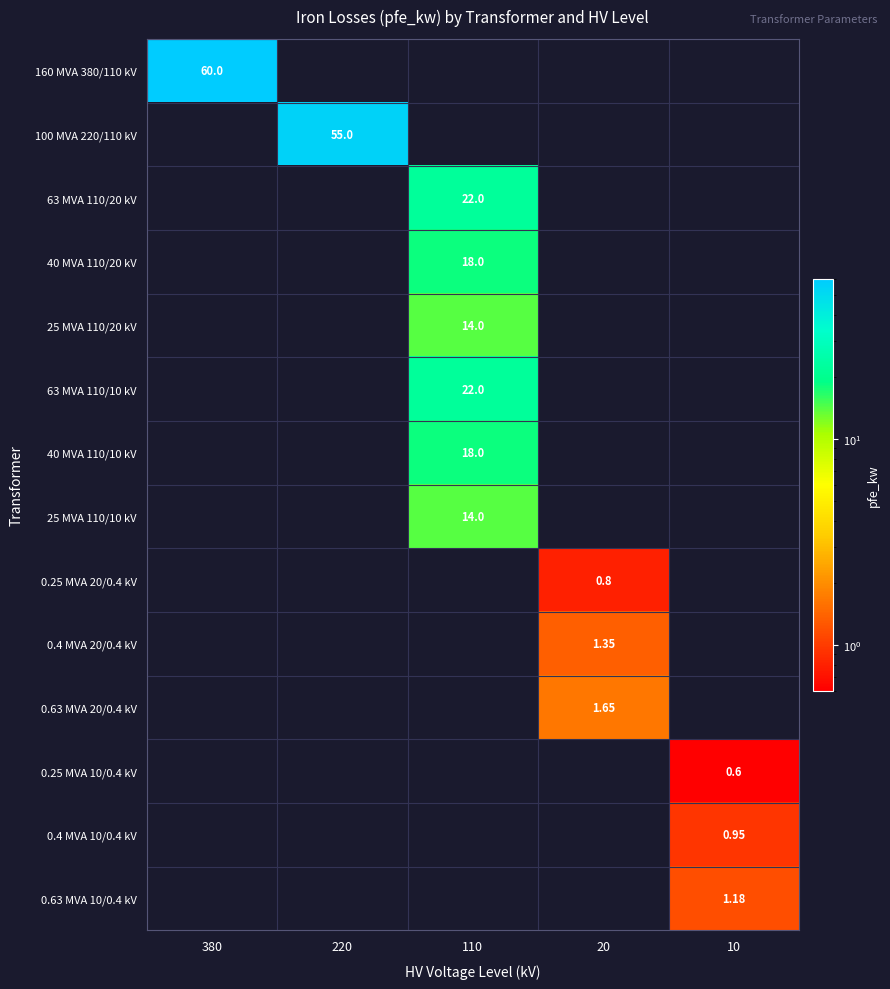

The value of 40 MVA 110/20 kV at 220 is -8.9. True or false?

False